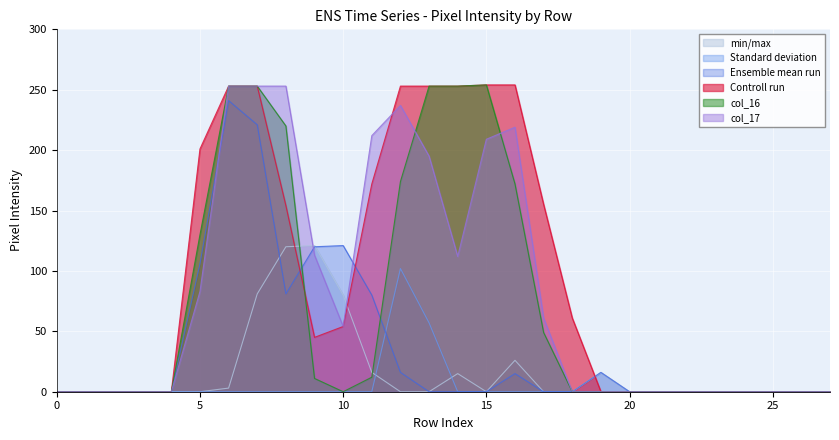

Reading left to right, list all the values displayed in this chart.

col_12: 0	0	0	0	0	0	3	81	120	121	80	16	0	0	15	0	26	0	0	16	0	0	0	0	0	0	0	0
col_13: 0	0	0	0	0	0	0	0	0	0	0	0	102	57	0	0	0	0	0	0	0	0	0	0	0	0	0	0
col_14: 0	0	0	0	0	106	241	221	81	120	121	80	16	0	0	0	15	0	0	16	0	0	0	0	0	0	0	0
col_15: 0	0	0	0	0	201	253	253	154	45	54	172	253	253	253	254	254	155	61	0	0	0	0	0	0	0	0	0
col_16: 0	0	0	0	0	130	253	253	220	11	0	12	174	253	253	254	172	49	0	0	0	0	0	0	0	0	0	0
col_17: 0	0	0	0	0	83	253	253	253	113	54	212	237	195	112	209	219	61	0	0	0	0	0	0	0	0	0	0